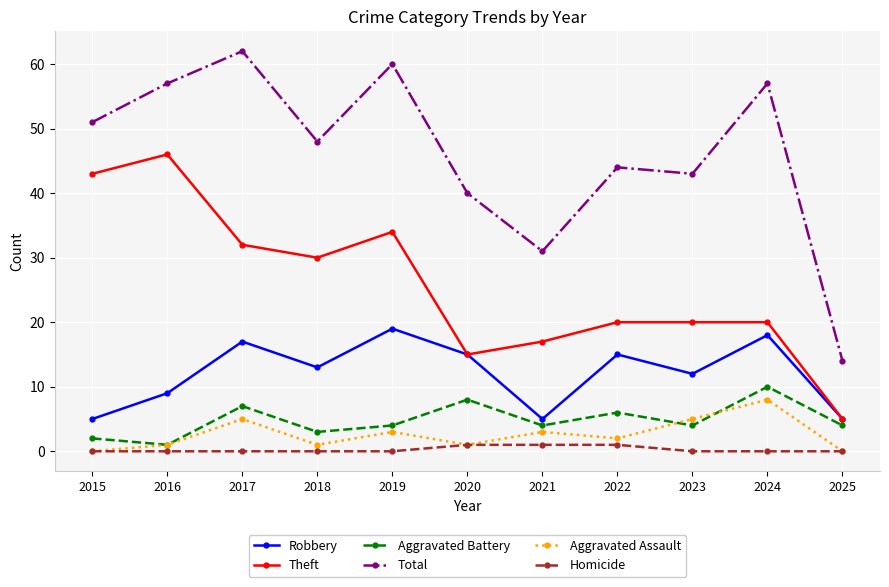

What is the total value across all series at 2025?

28